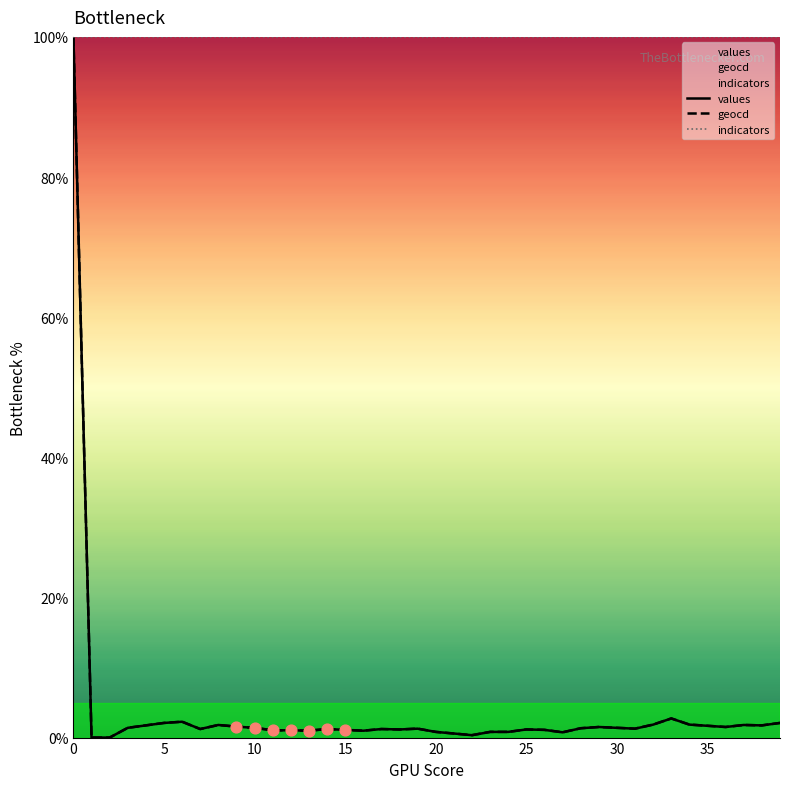

At how many categories does at least one series exceed 84?

40